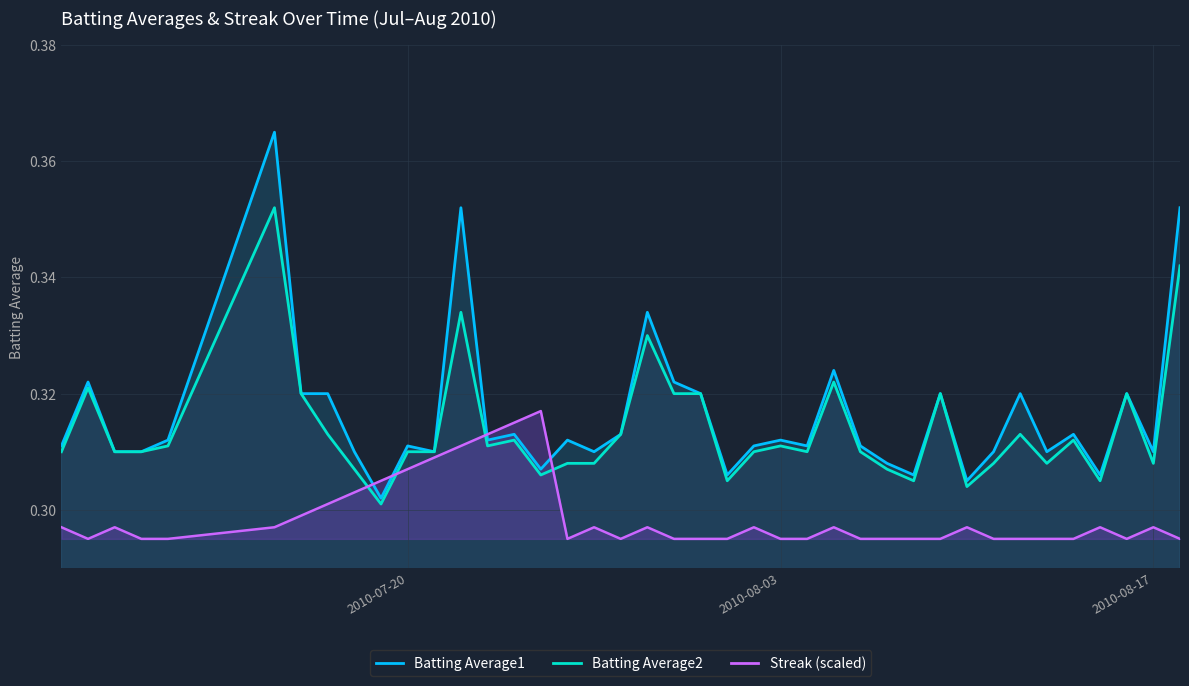

What position from the right is 2010-08-18?

1